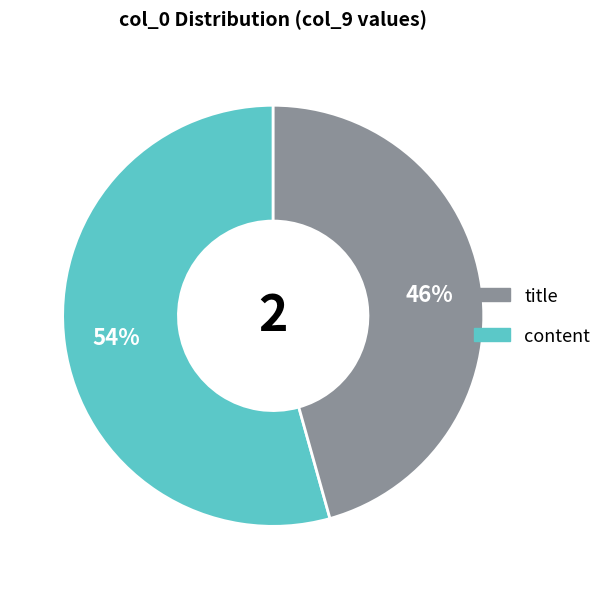

To the nearest percent, what percentage of the pie is content?

46%